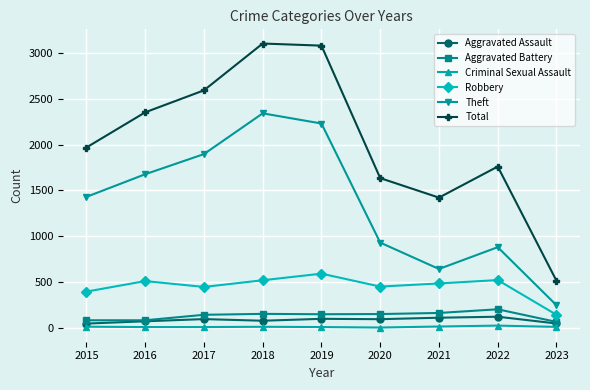

Count the number of categories in the chart.

9